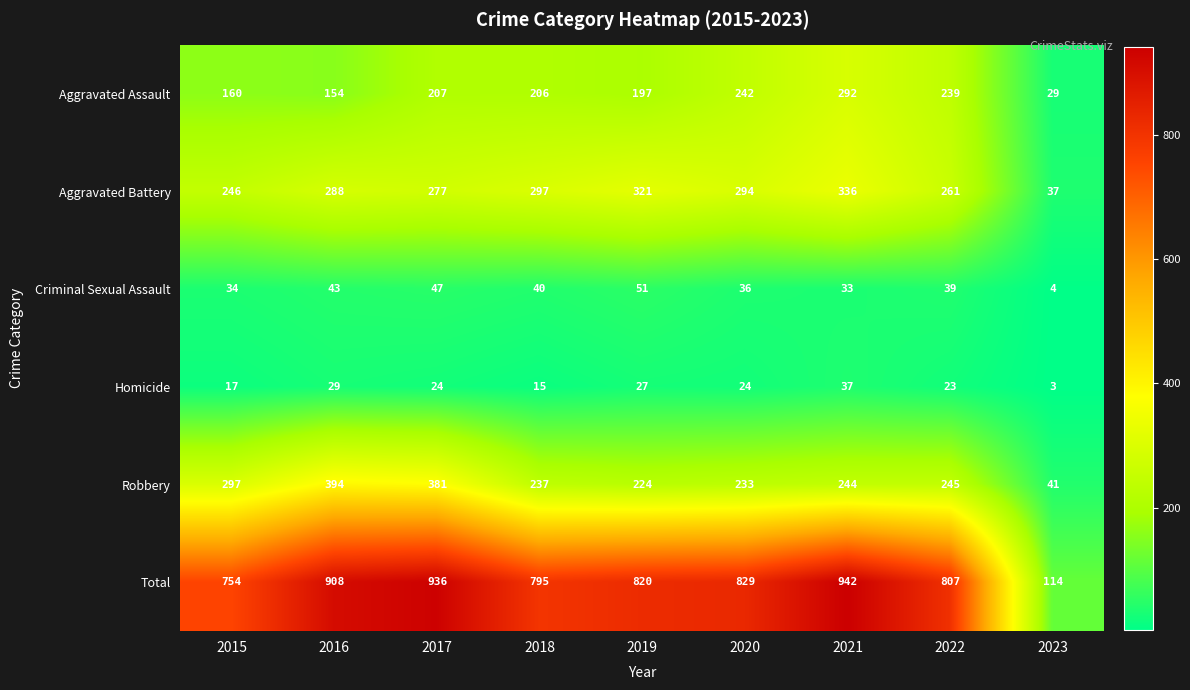

At how many categories does at least one series exceed 432?

8